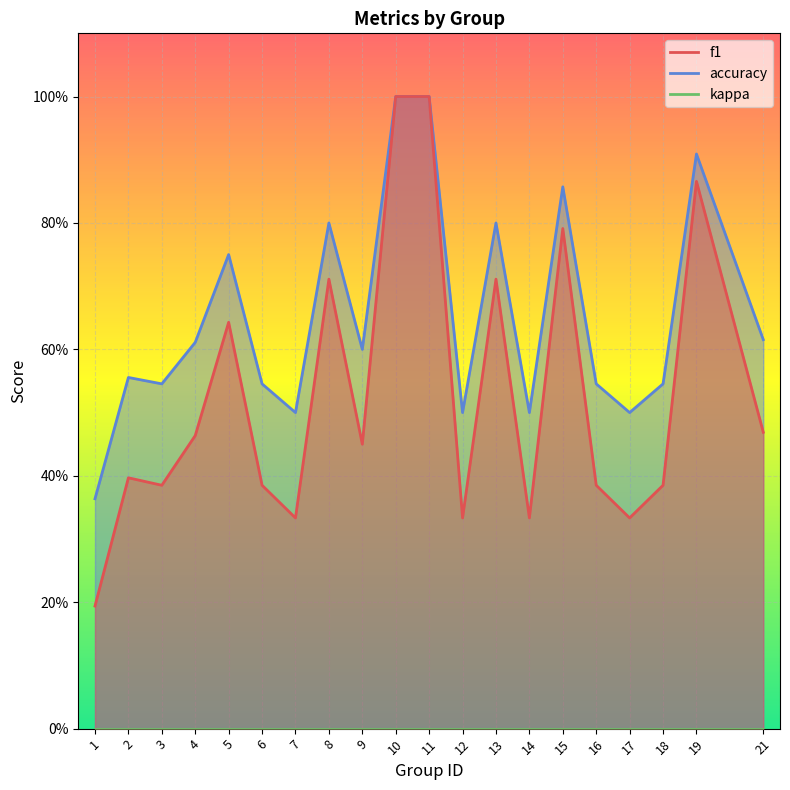

Which series changed the most between 3 and 11?

f1